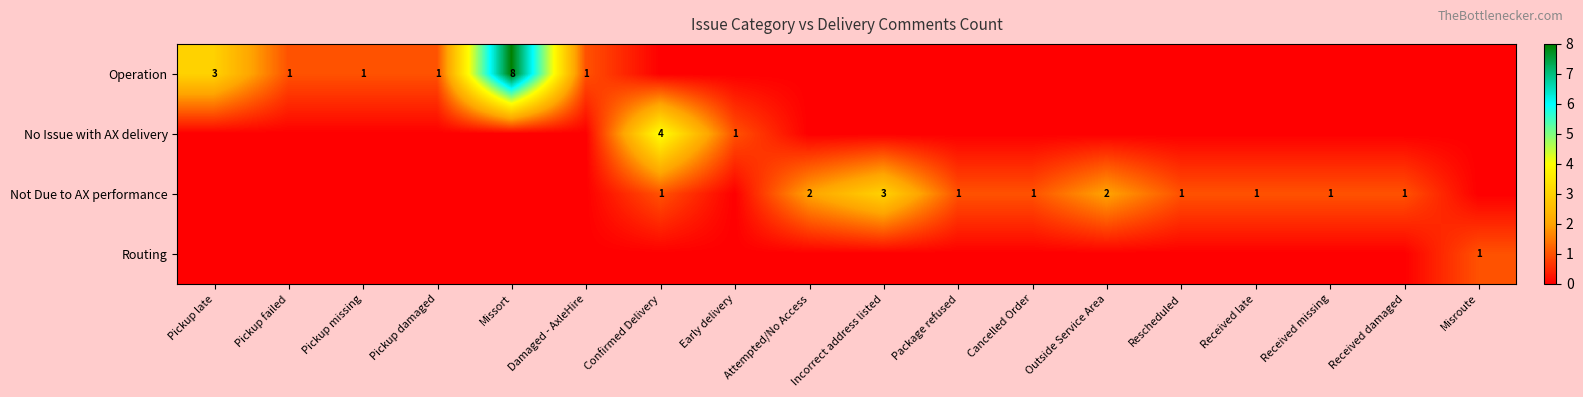

The Operation series shows 0 at Pickup failed. True or false?

False